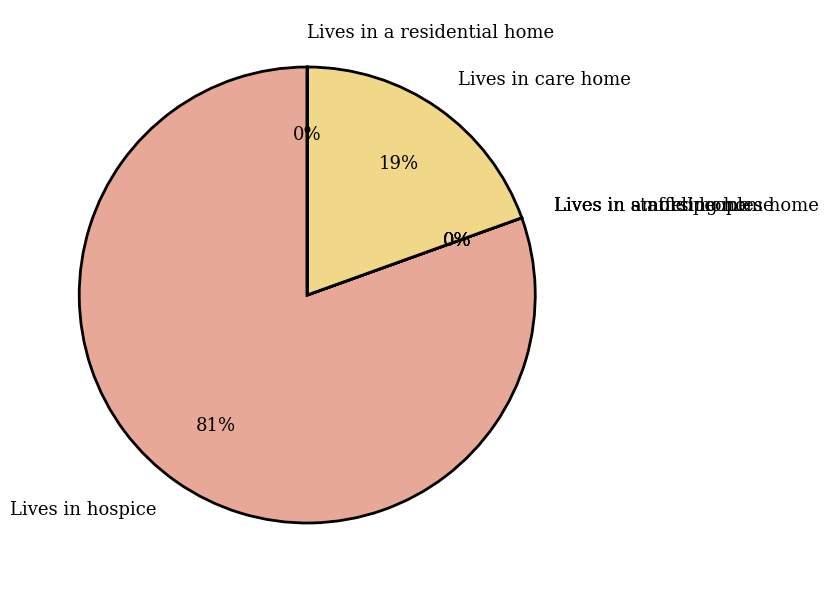

What is the largest slice in the pie chart?

Lives in hospice